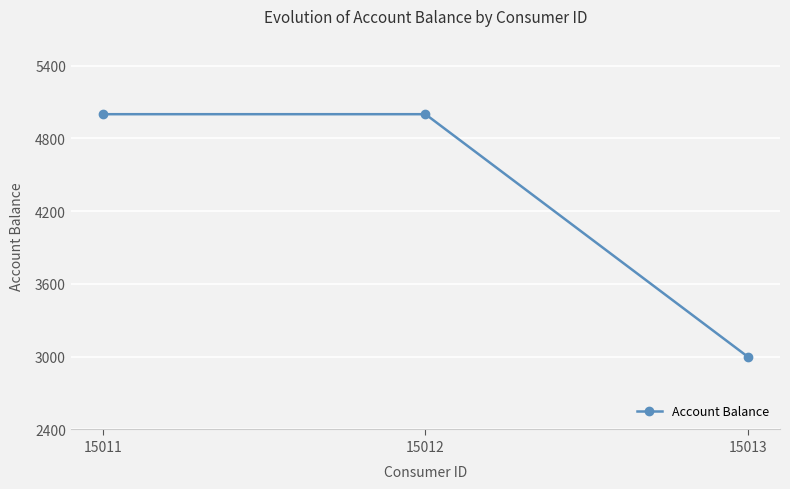

Reading left to right, extract all data points from this chart.

5000	5000	3000